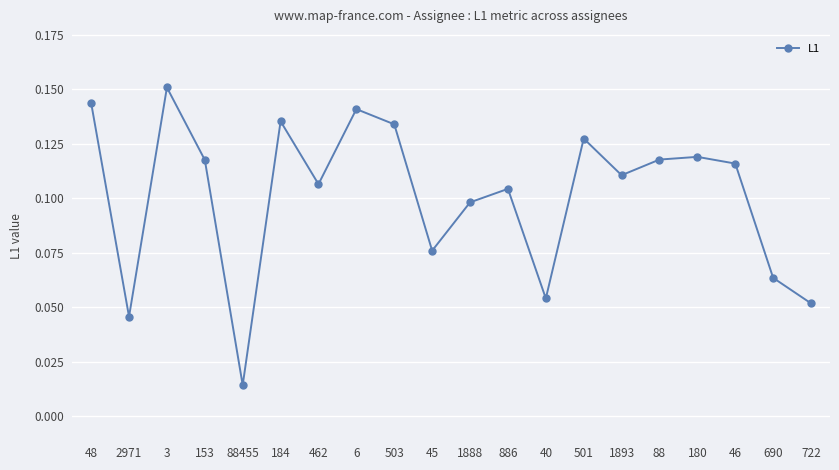

Is it true that the value at 501 is 0.2?

False